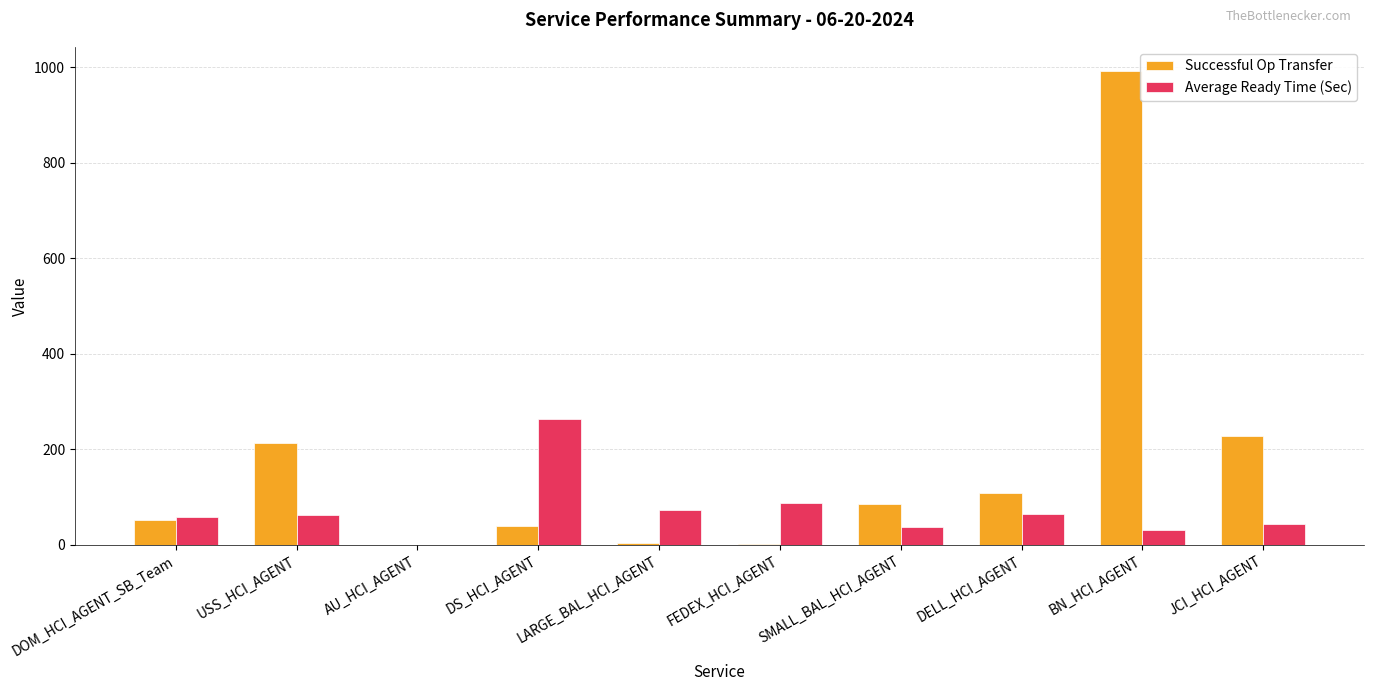

True or false: Successful Op Transfer has a value of 351.5 at USS_HCI_AGENT.

False